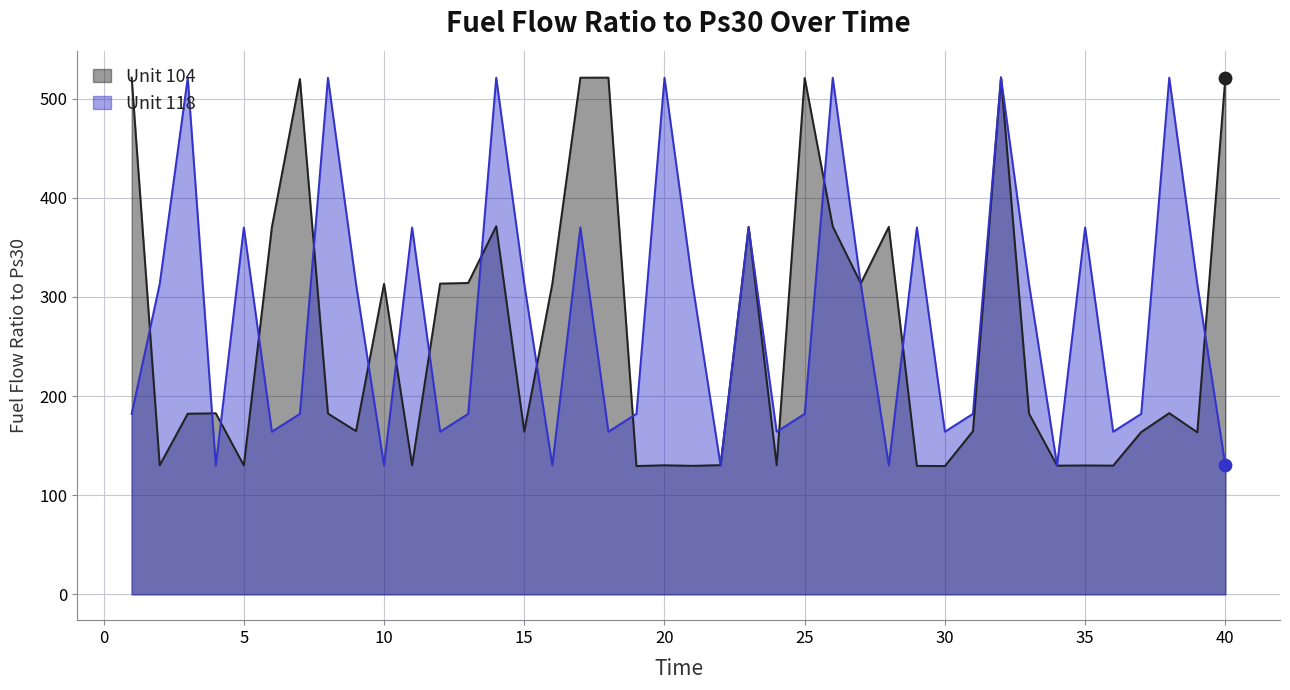

At which category is the sum across all series the highest?

32